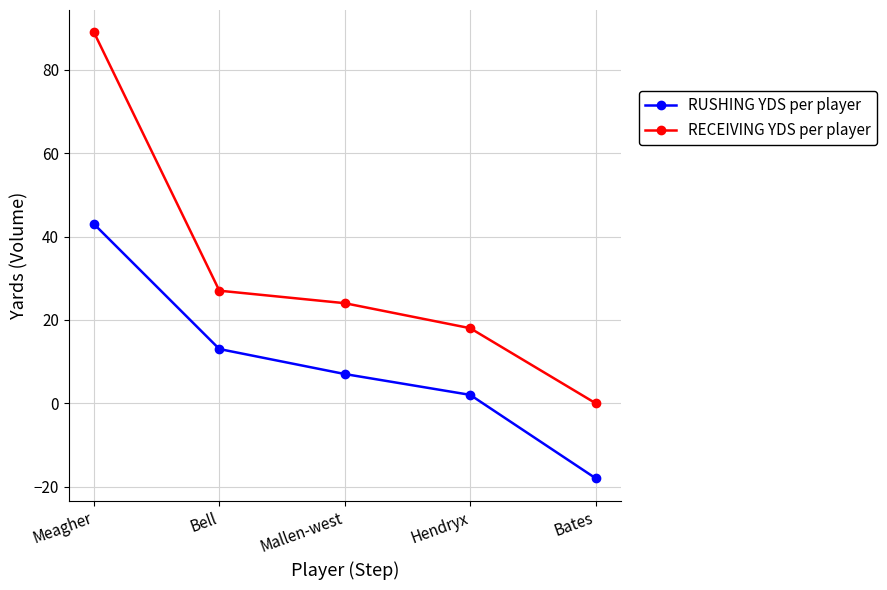

What is the total value across all series at Mallen-west?

31